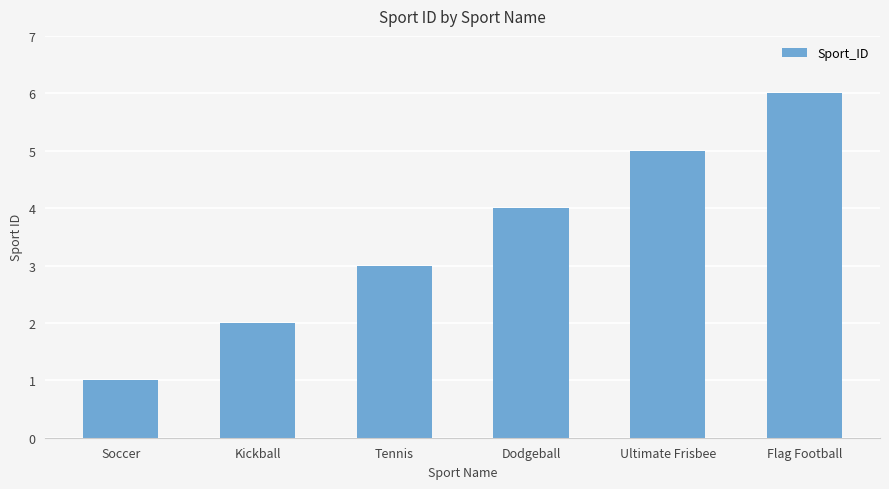

The chart shows a value of 2 at Soccer. True or false?

False